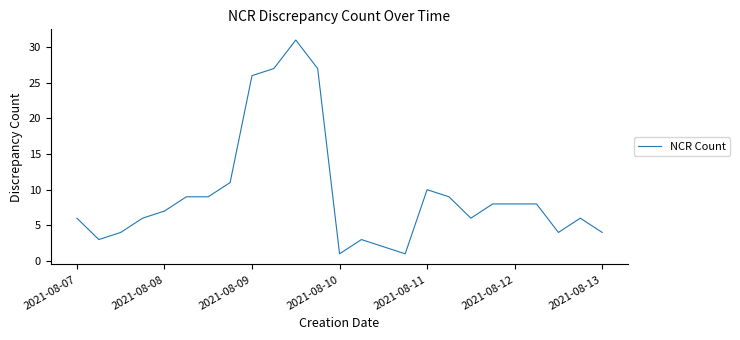

What is the difference between the maximum and minimum values?

30